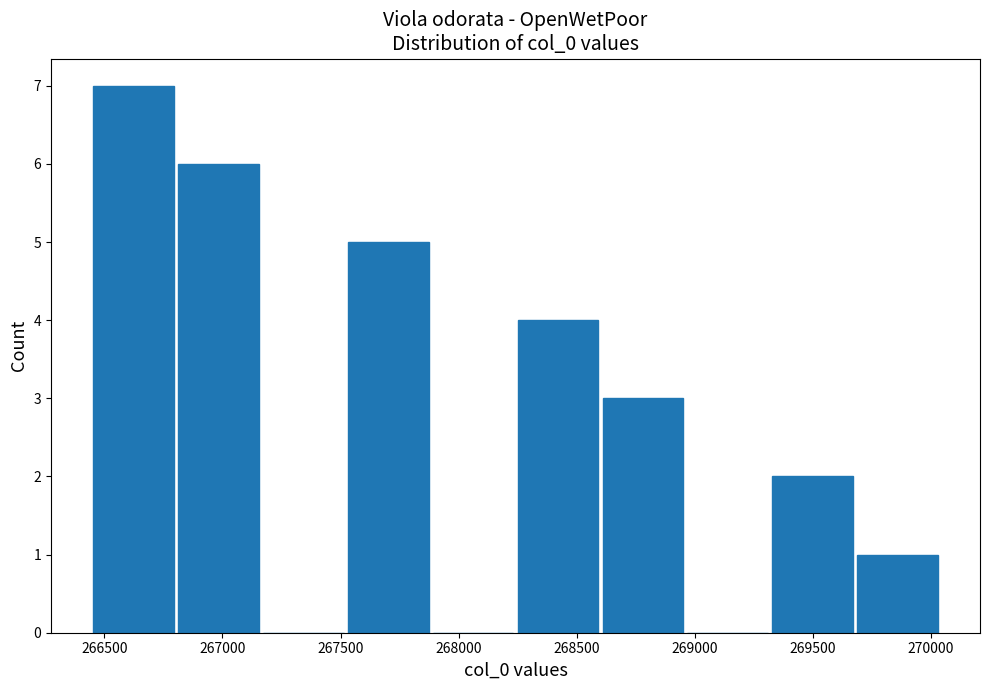

How tall is the bar that spans 267550 to 267900 on the x-axis? Neither the bar edges nor the heights are printed on the chart, so give them approximately, as read against the axes.

5